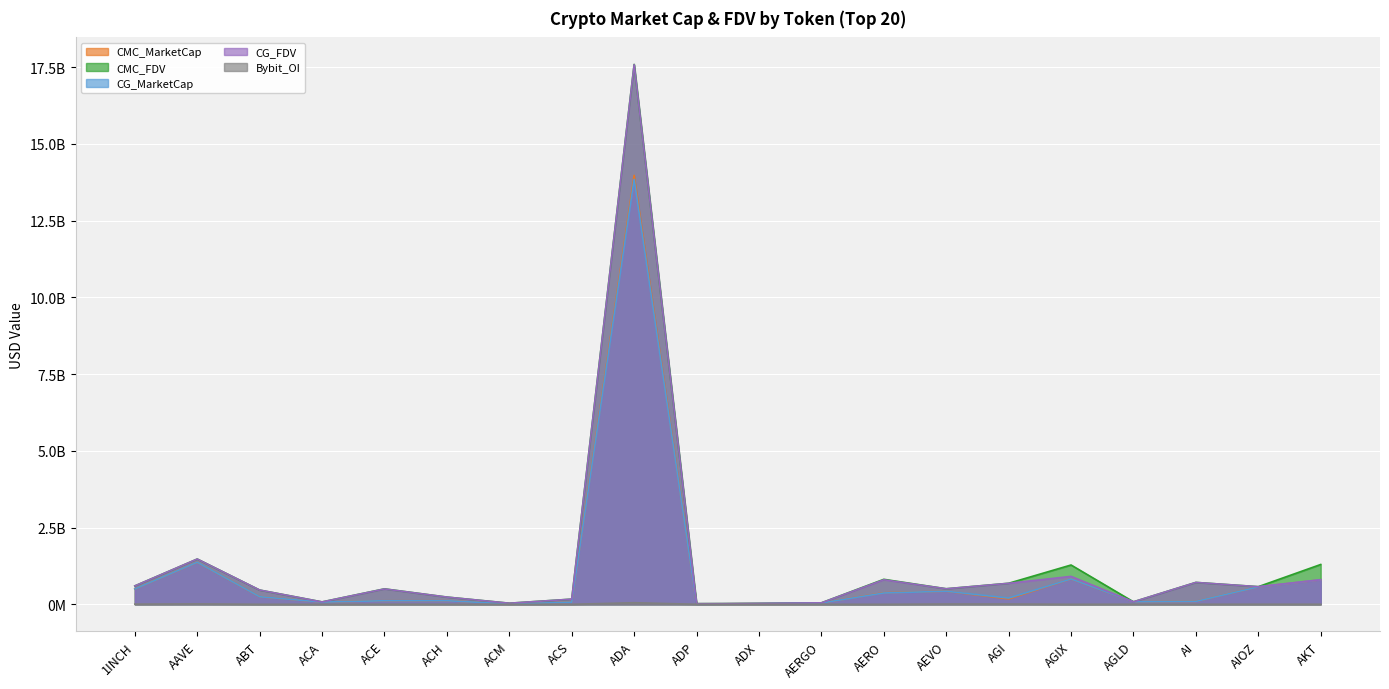

At which label does CMC_MarketCap first exceed 175984122?

1INCH